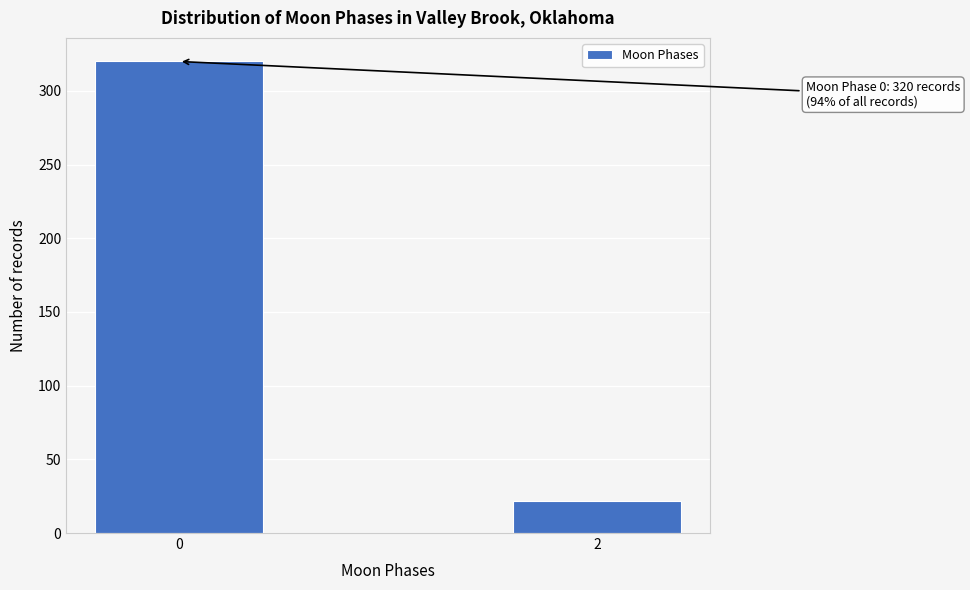

Reading right to left, transcribe all the data shown in this chart.

22	320